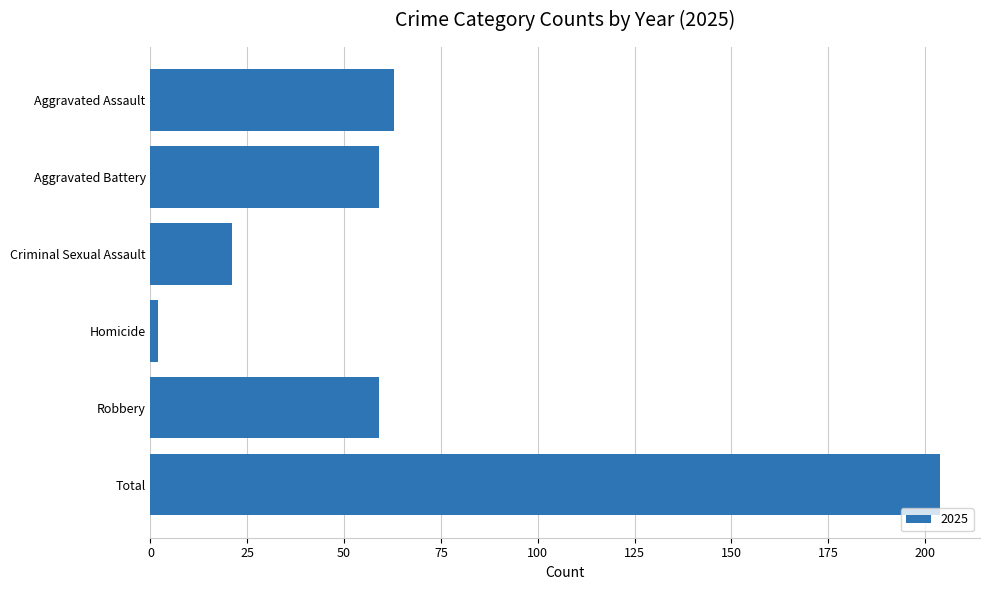

The chart shows a value of 59 at Aggravated Battery. True or false?

True